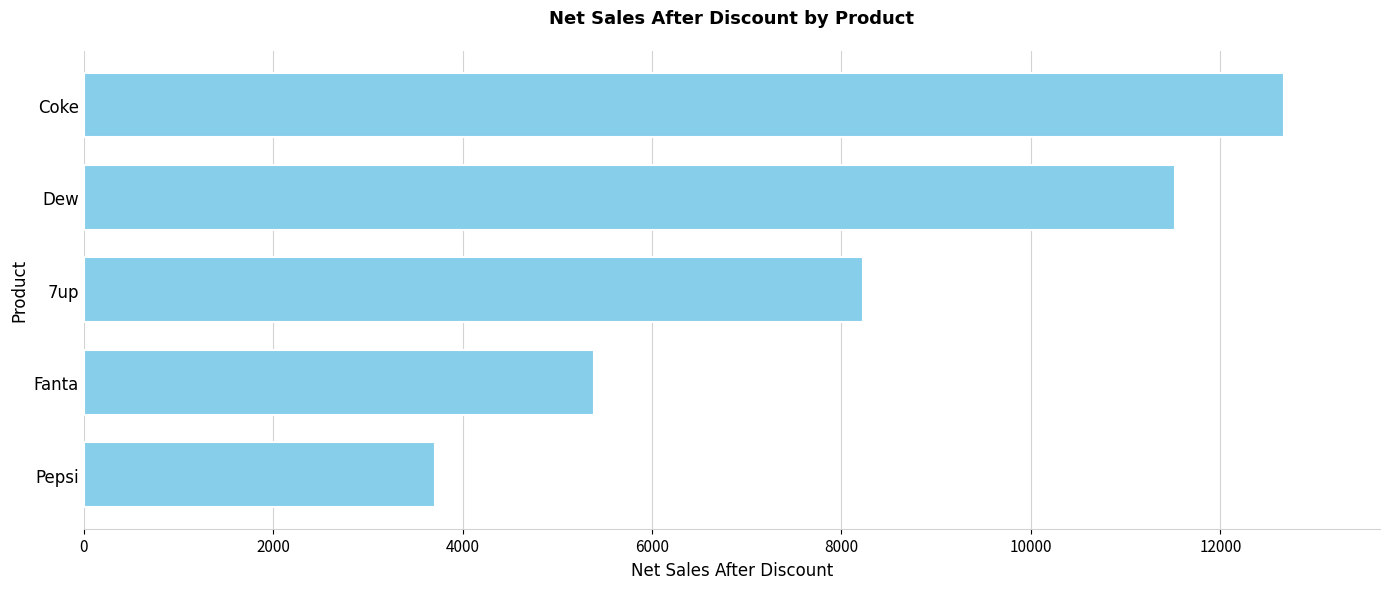

The value at Fanta is 2817.3. True or false?

False